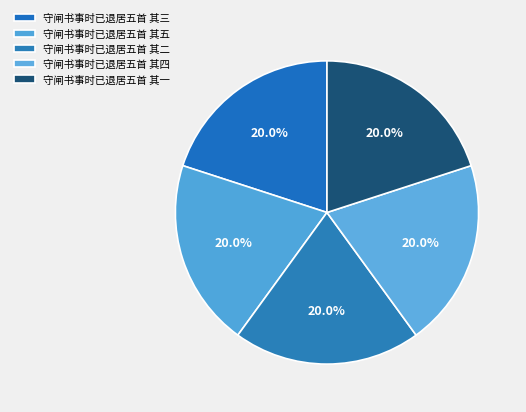

To the nearest percent, what percentage of the pie is 守闸书事时已退居五首 其三?

20%